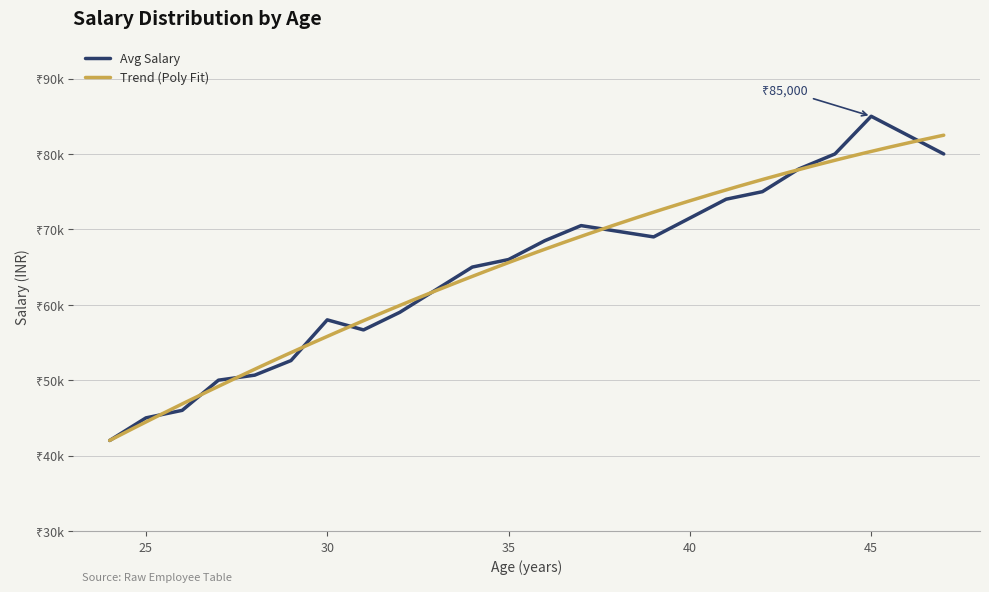

The value at 42 is 75000. True or false?

True